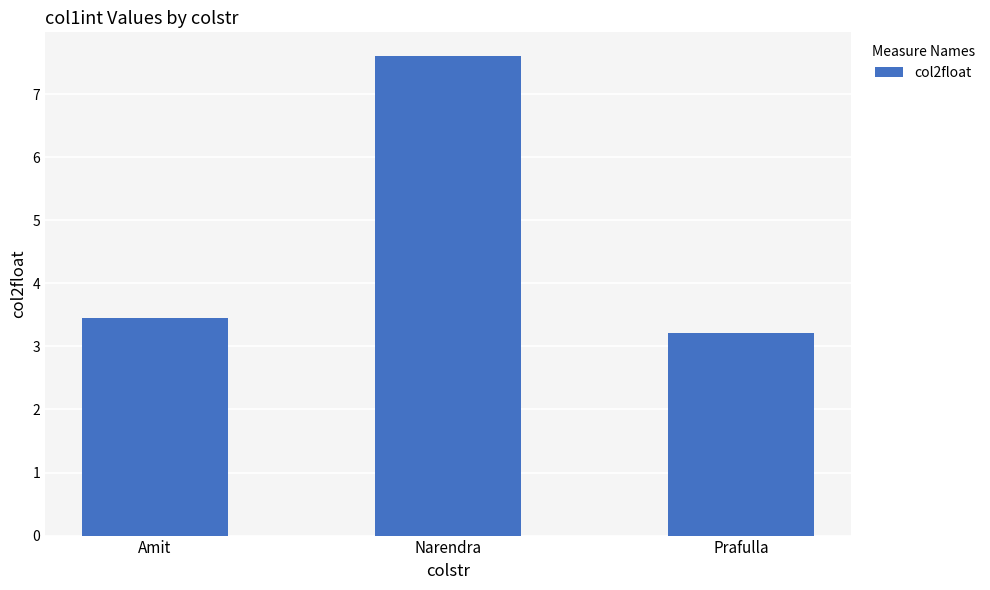

Read the value at Amit.

3.5